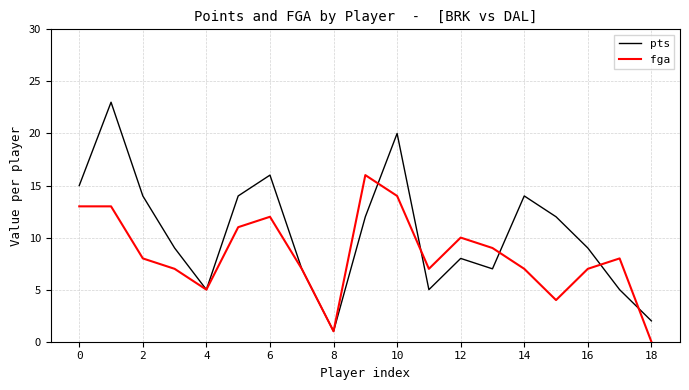

Rank the series by their average value, from highest to lowest.

pts, fga